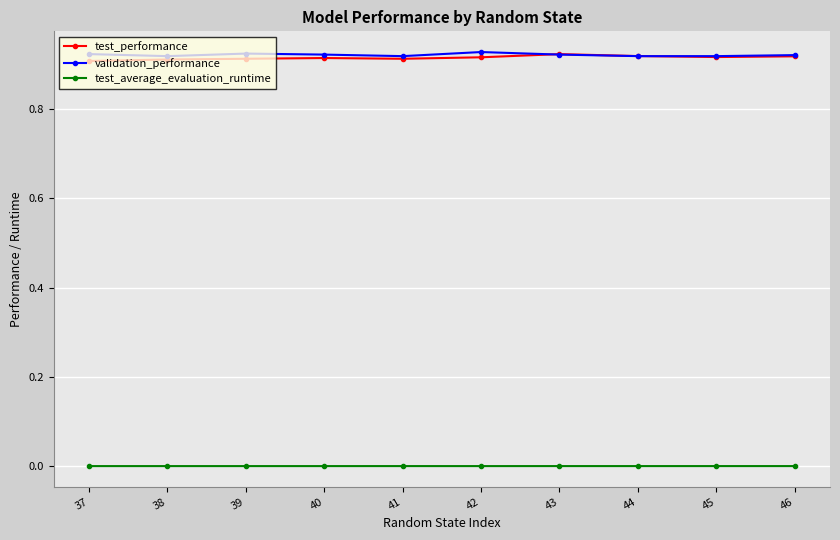

The test_performance series shows 0.9 at 41. True or false?

True